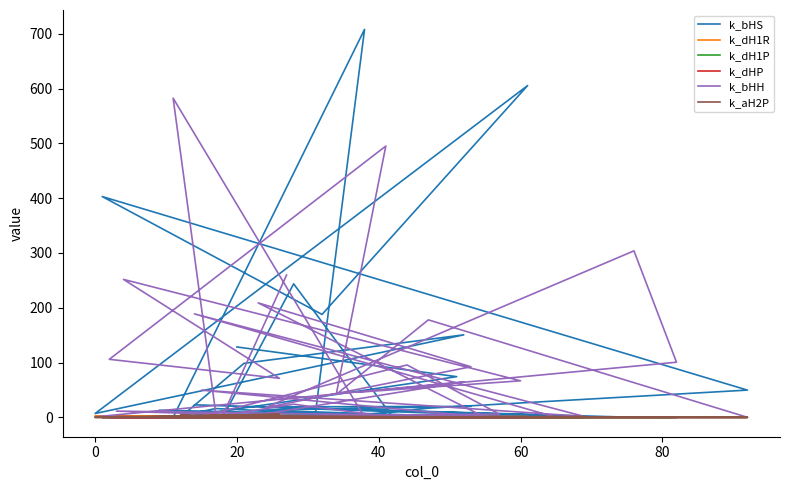

What are all the series names shown in the legend?

k_bHS, k_dH1R, k_dH1P, k_dHP, k_bHH, k_aH2P